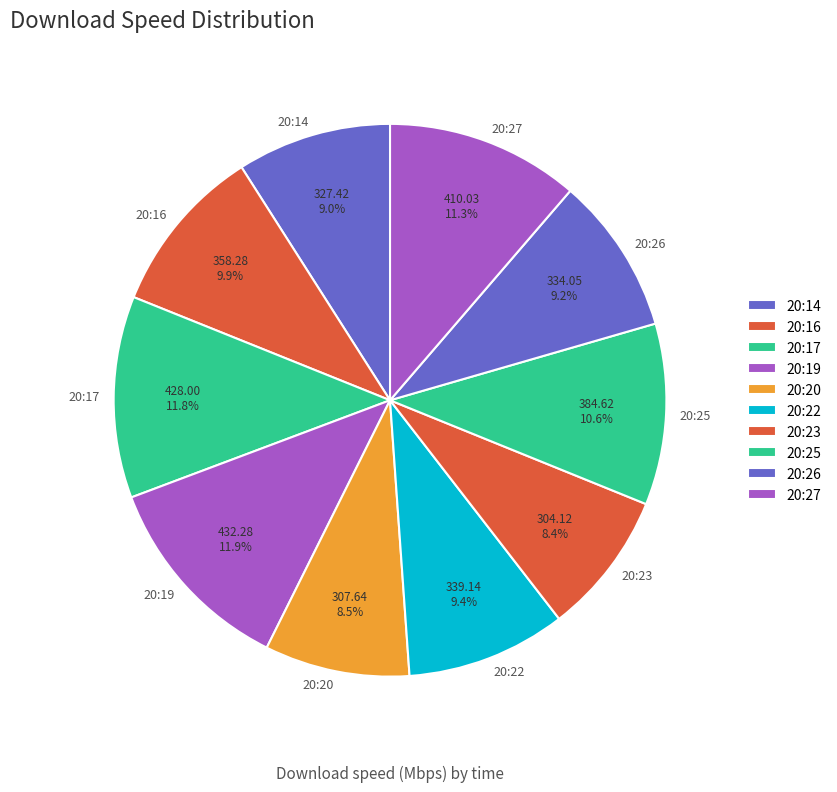

Is there any slice that represents more than half of the pie?

No